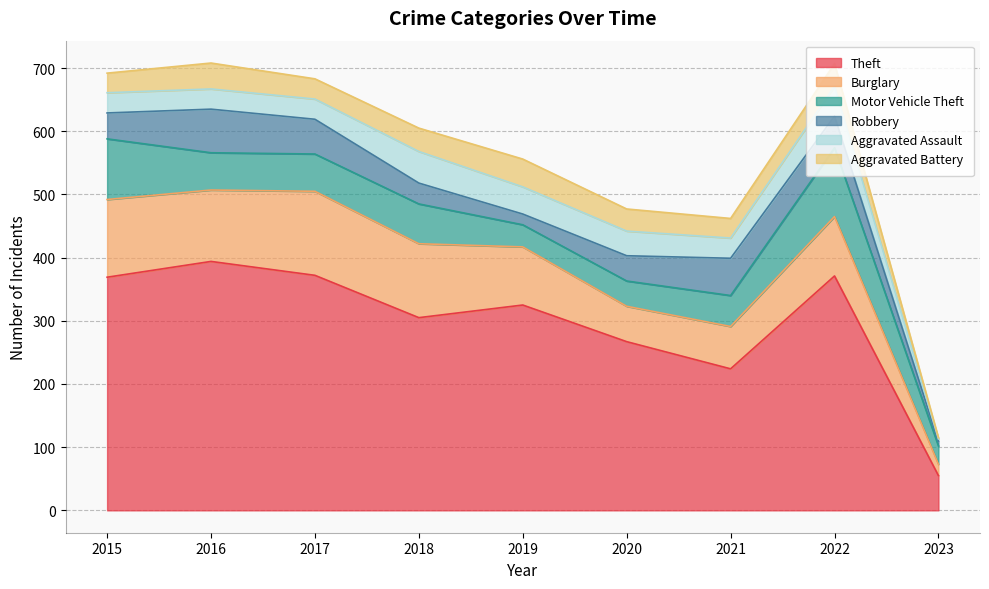

Reading left to right, what are all the values shown in this chart?

Theft: 2015=369	2016=394	2017=372	2018=305	2019=325	2020=267	2021=224	2022=371	2023=55
Burglary: 2015=123	2016=113	2017=133	2018=117	2019=92	2020=56	2021=67	2022=94	2023=18
Motor Vehicle Theft: 2015=96	2016=59	2017=59	2018=63	2019=35	2020=40	2021=49	2022=109	2023=29
Robbery: 2015=41	2016=69	2017=55	2018=33	2019=17	2020=40	2021=59	2022=50	2023=7
Aggravated Assault: 2015=32	2016=32	2017=32	2018=50	2019=43	2020=39	2021=32	2022=47	2023=4
Aggravated Battery: 2015=31	2016=41	2017=32	2018=37	2019=44	2020=35	2021=31	2022=36	2023=2